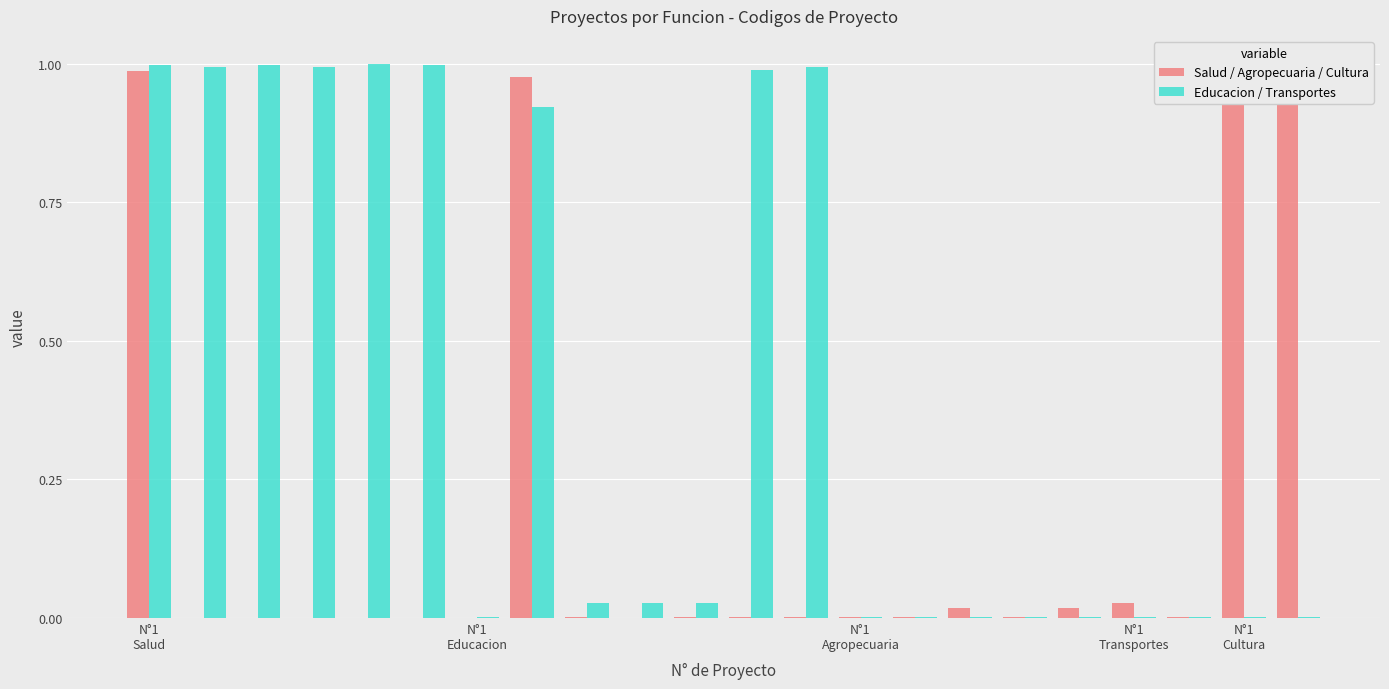

True or false: Salud / Agropecuaria / Cultura has a value of 0.0 at N°1 Agropecuaria.

True